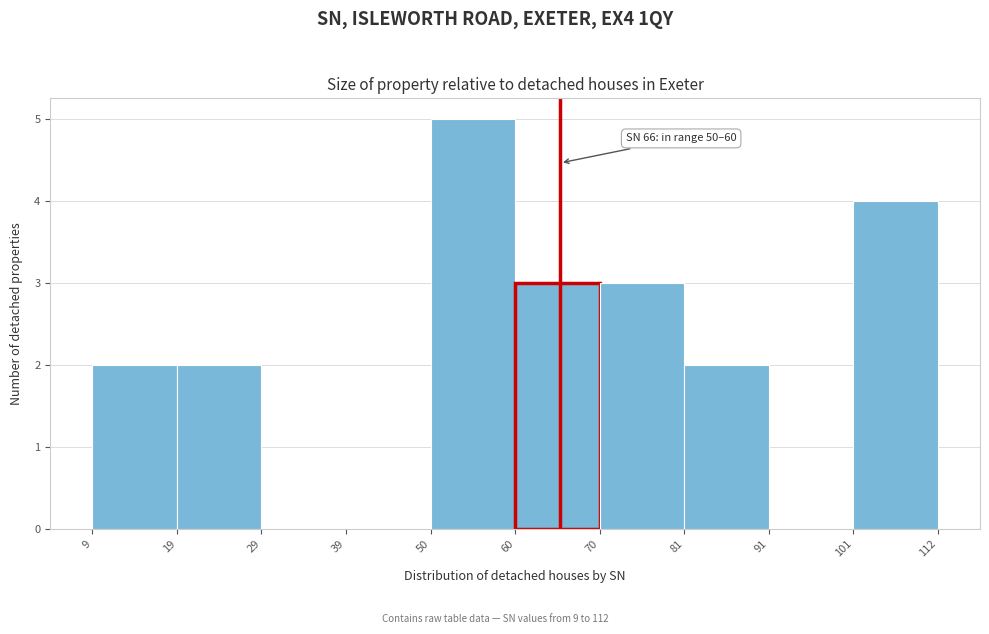

Over which range of the x-axis is the bar tallest?

50 to 60